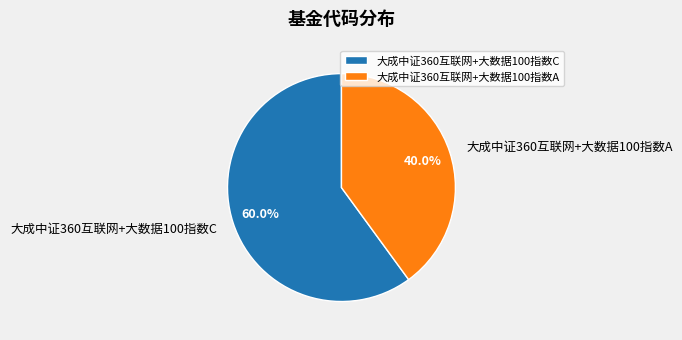

Which slice is the smallest?

大成中证360互联网+大数据100指数A